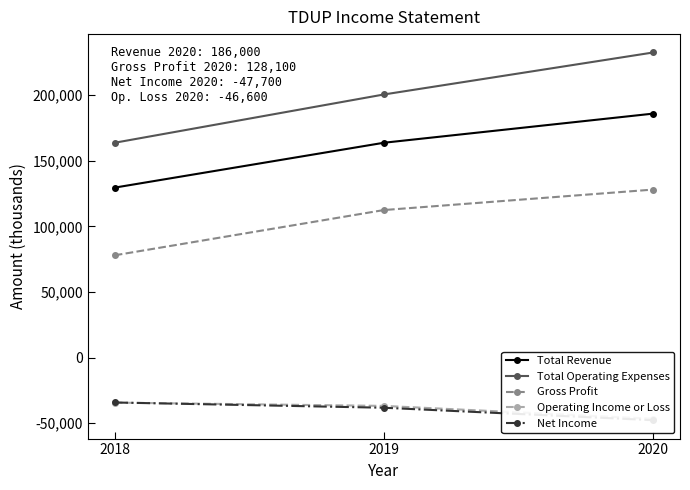

Is the value of Gross Profit at 2018 greater than the value of Total Operating Expenses at 2020?

No